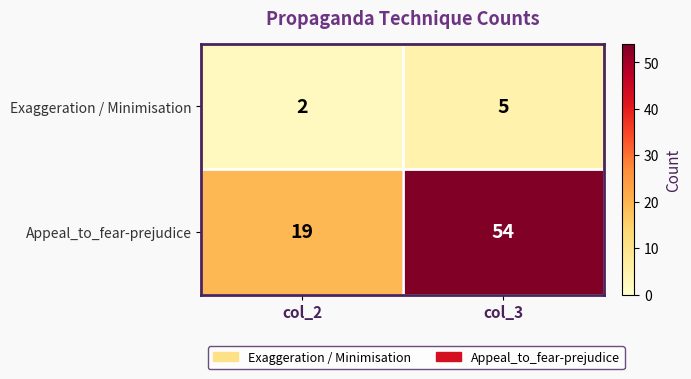

What is the total value across all series at col_3?

59